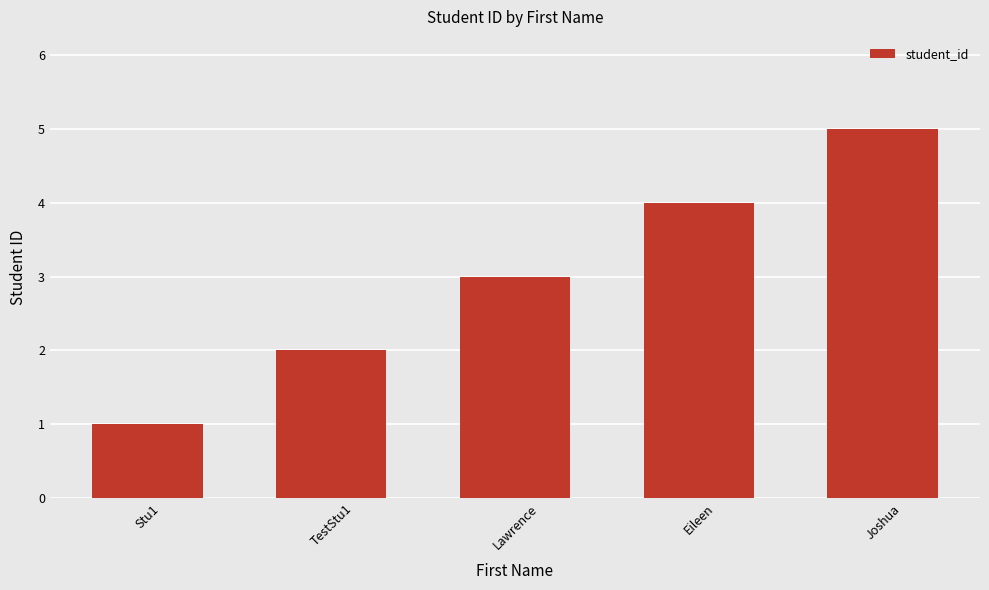

What is the sum of all values?

15